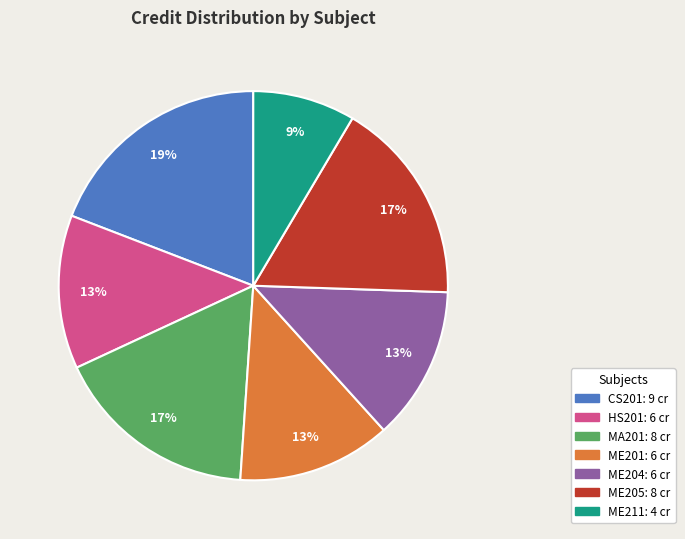

To the nearest percent, what is the combined percentage of ME201 and MA201?

30%